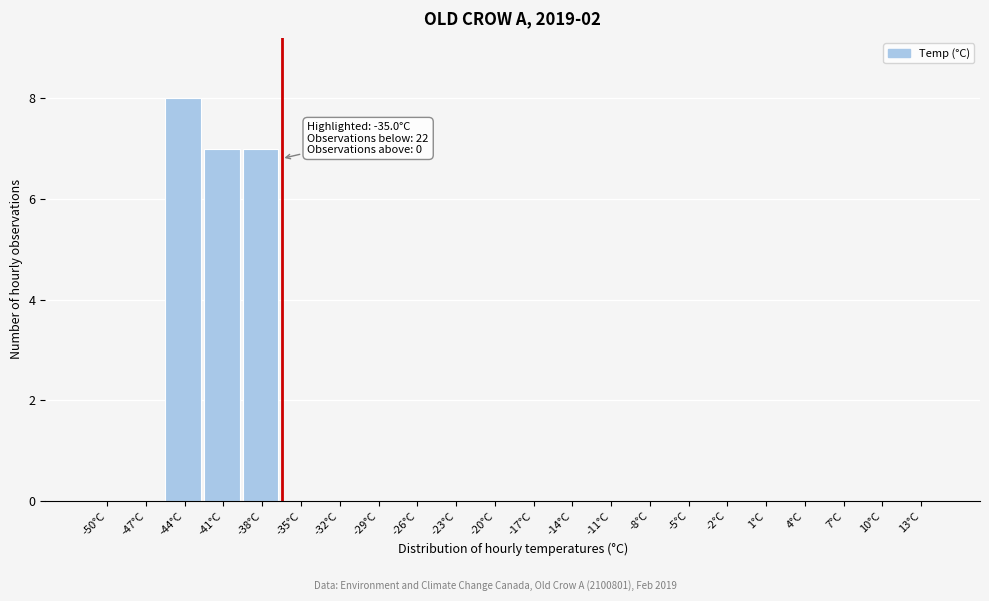

Reading left to right, extract all data points from this chart.

-50°C=0	-47°C=0	-44°C=8	-41°C=7	-38°C=7	-35°C=0	-32°C=0	-29°C=0	-26°C=0	-23°C=0	-20°C=0	-17°C=0	-14°C=0	-11°C=0	-8°C=0	-5°C=0	-2°C=0	1°C=0	4°C=0	7°C=0	10°C=0	13°C=0